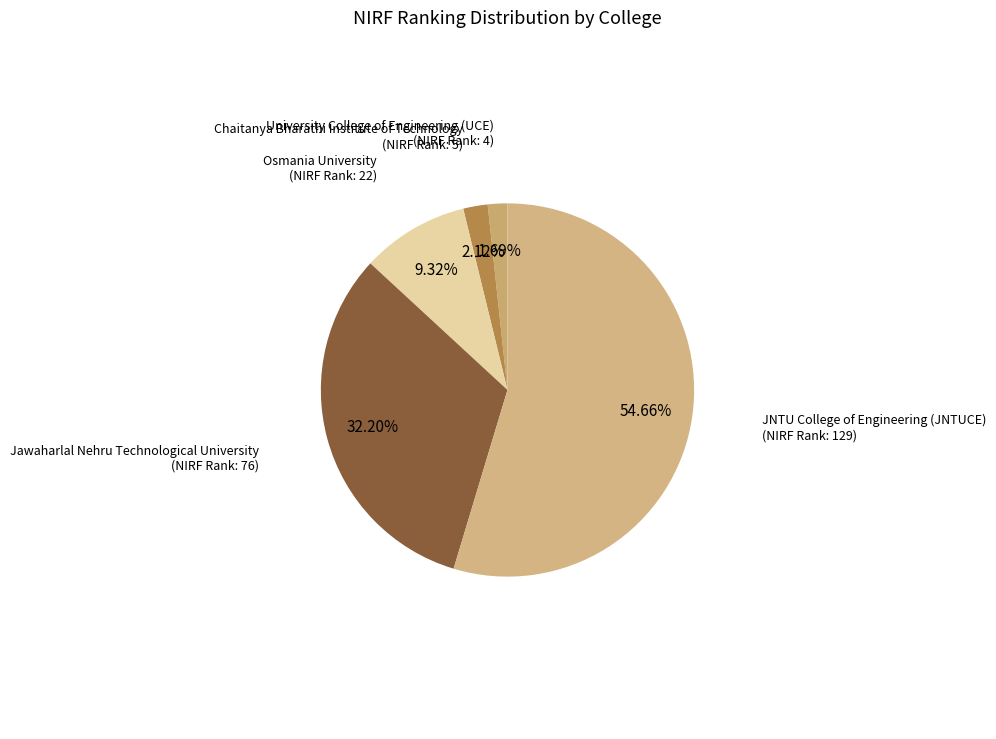

Combined, do Chaitanya Bharathi Institute of Technology and Jawaharlal Nehru Technological University account for over 50%?

No